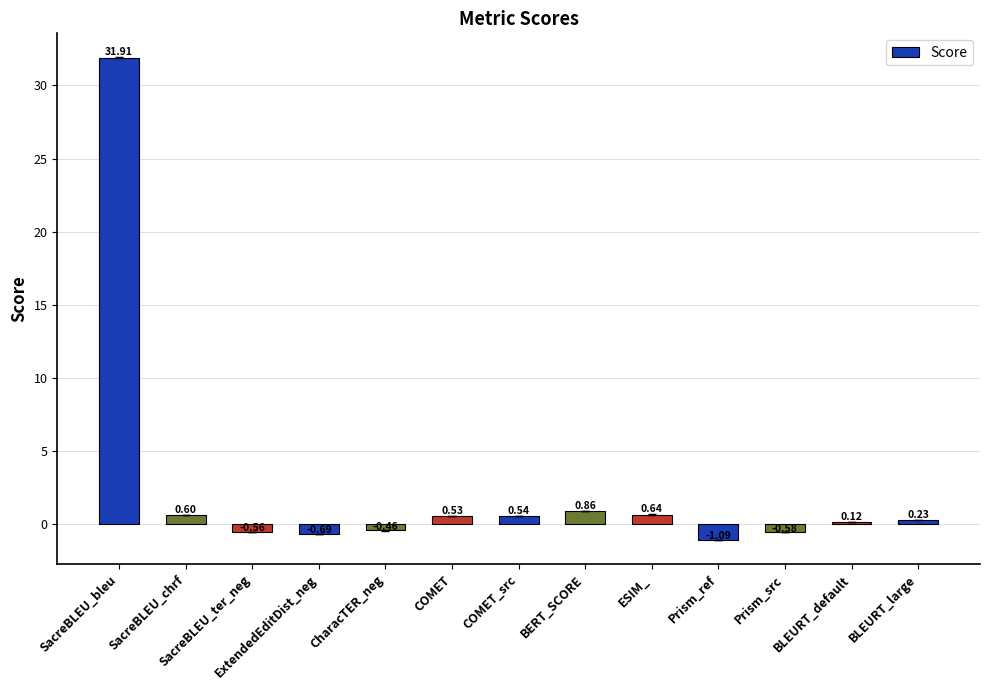

Which label corresponds to the largest value in the chart?

SacreBLEU_bleu